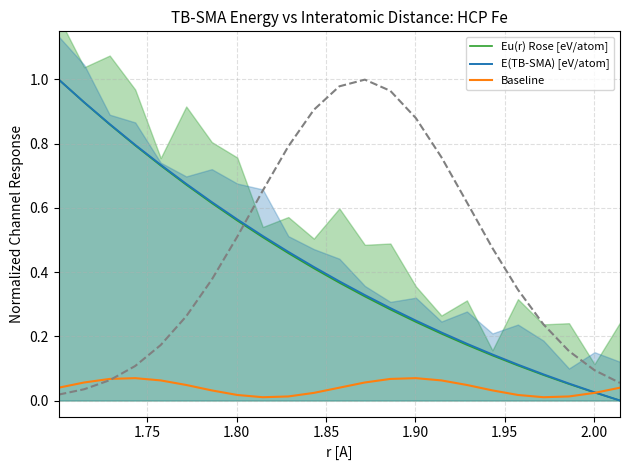

What is the maximum value for E(TB-SMA) [eV/atom]?

1.0